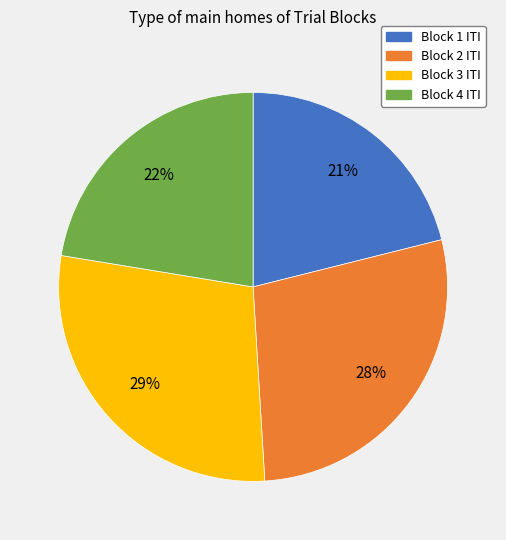

To the nearest percent, what is the average slice percentage?

25%